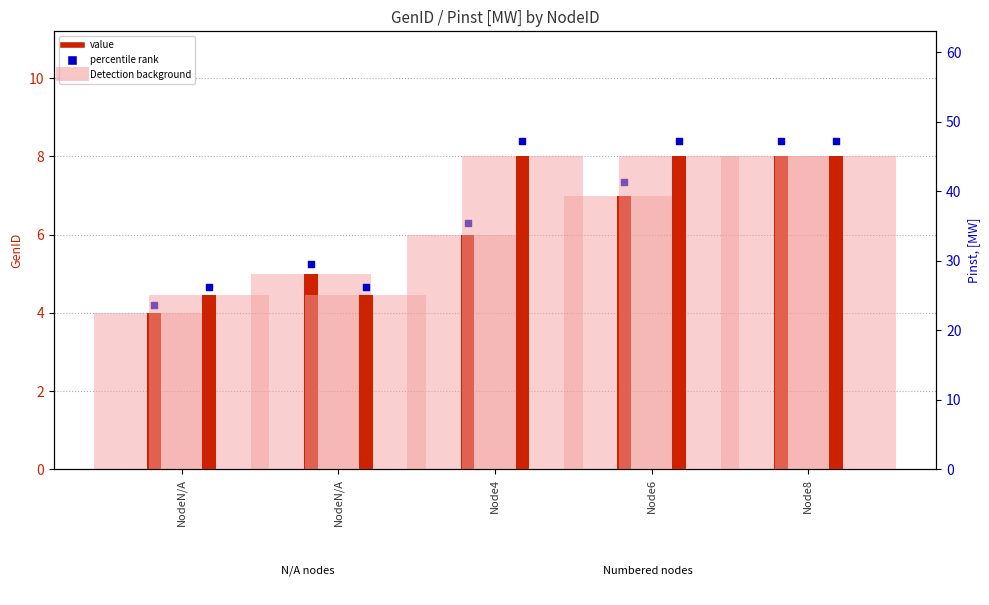

Is the value of percentile rank (GenID) at Node4 greater than the value of GenID at NodeN/A?

Yes